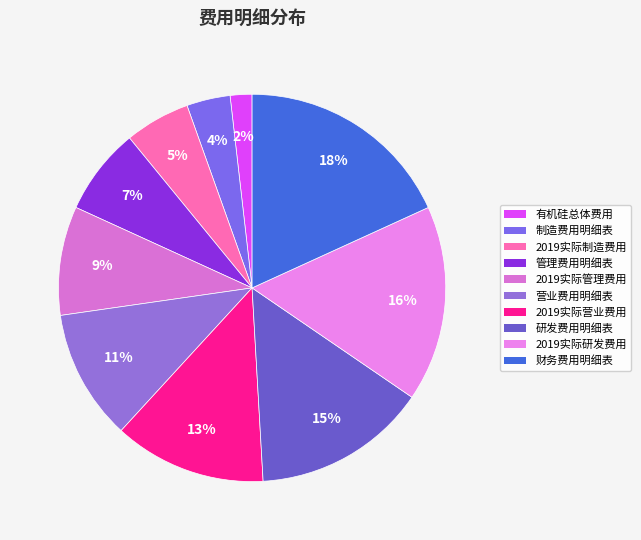

Is there a majority slice in this chart?

No